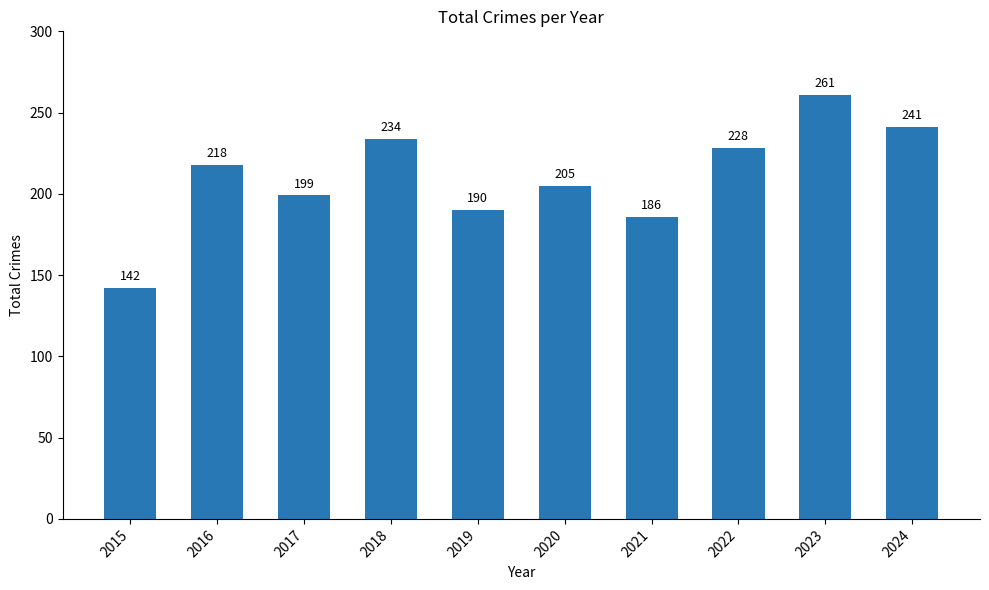

What is the difference between the values at 2022 and 2024?

13